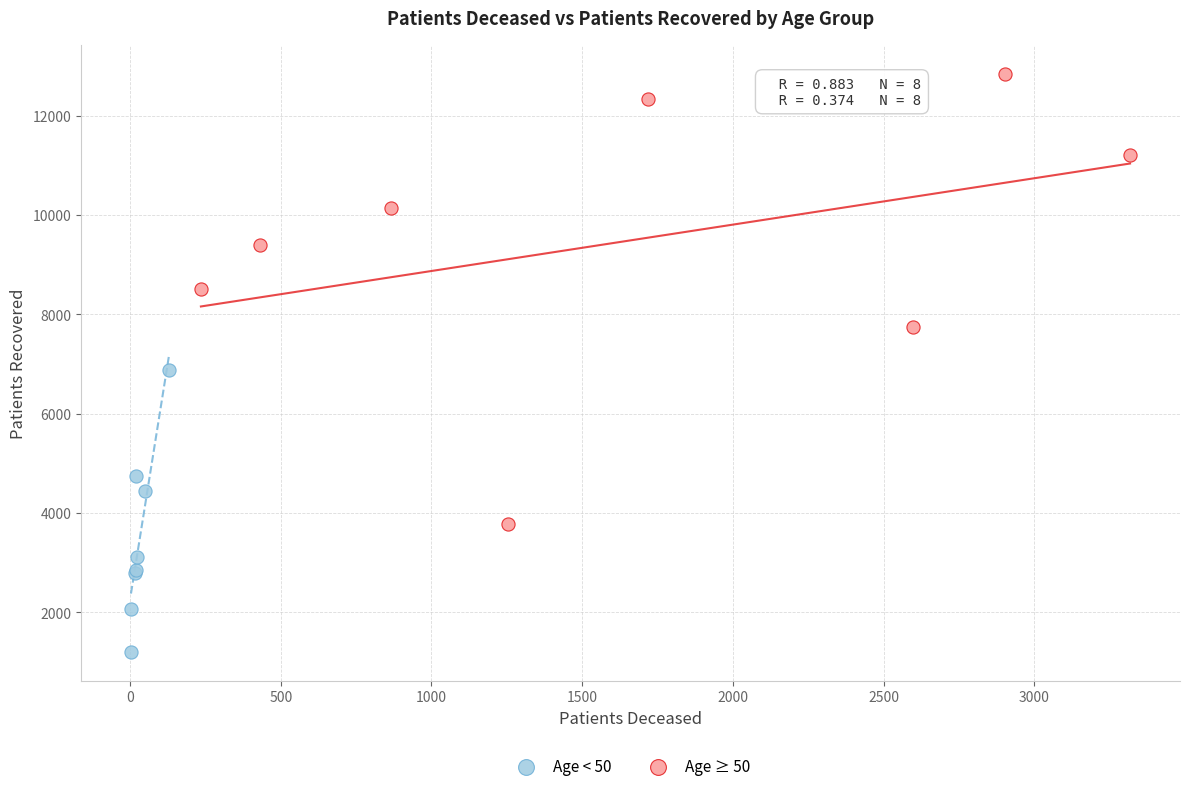

Which series reaches the minimum Y coordinate?

Age < 50